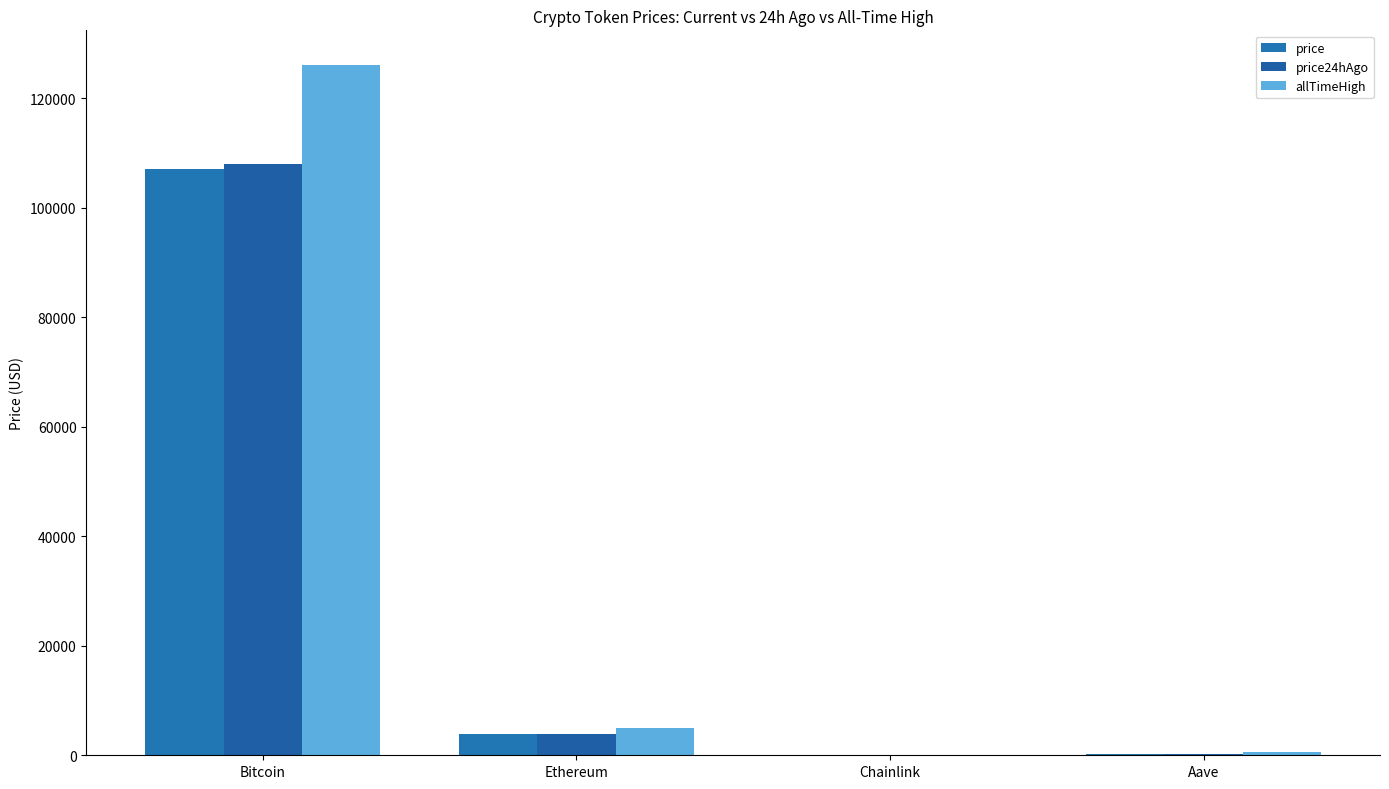

True or false: price has a value of 3855.2 at Ethereum.

True